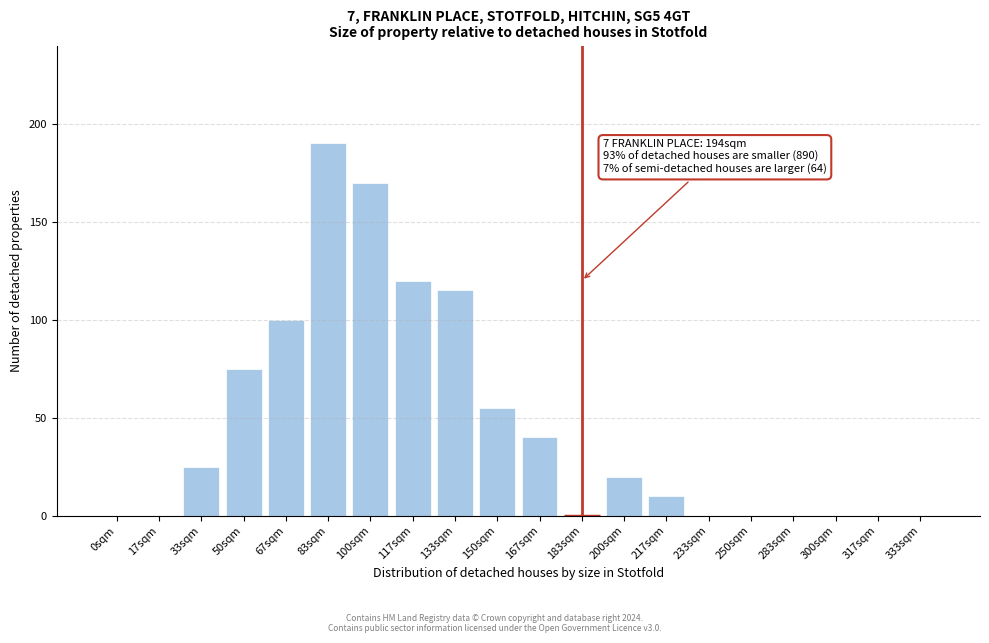

Reading left to right, extract all data points from this chart.

0sqm=0	17sqm=0	33sqm=25	50sqm=75	67sqm=100	83sqm=190	100sqm=170	117sqm=120	133sqm=115	150sqm=55	167sqm=40	183sqm=0	200sqm=20	217sqm=10	233sqm=0	250sqm=0	283sqm=0	300sqm=0	317sqm=0	333sqm=0